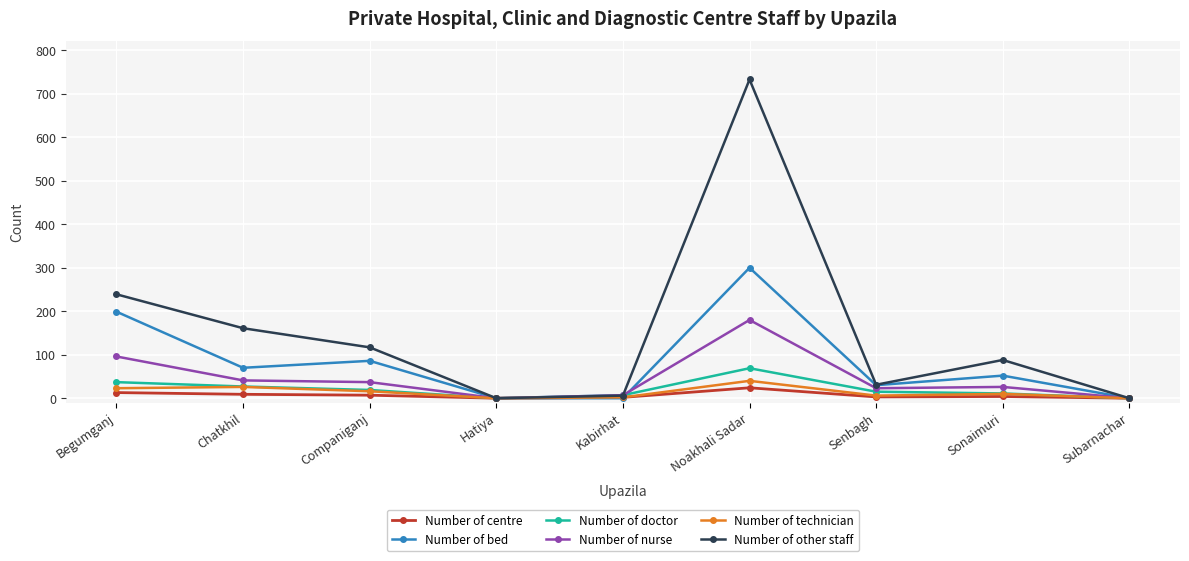

The Number of other staff series shows 161 at Chatkhil. True or false?

True